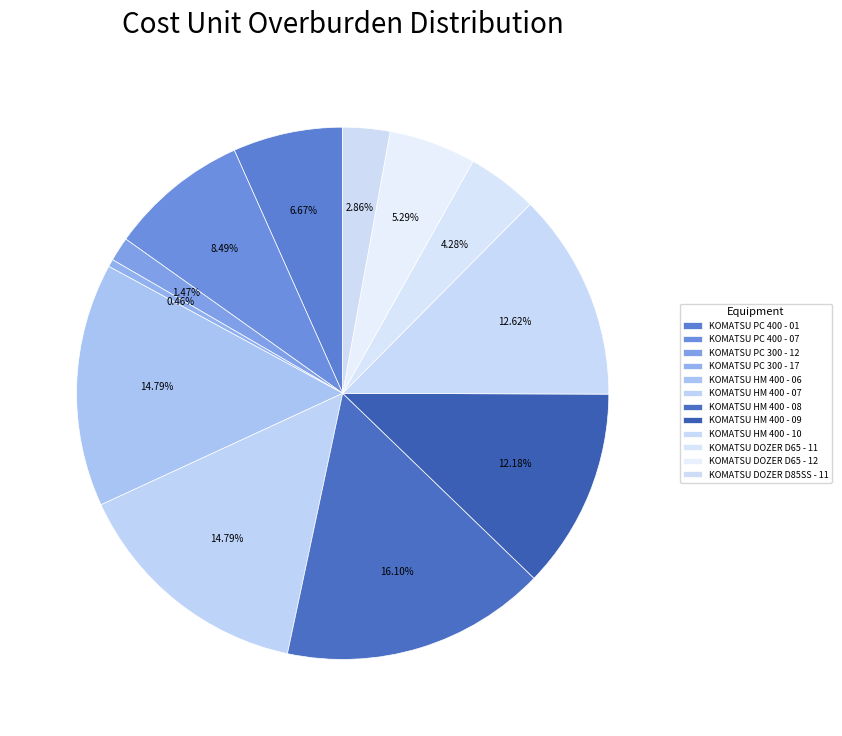

How many slices are in this pie chart?

12